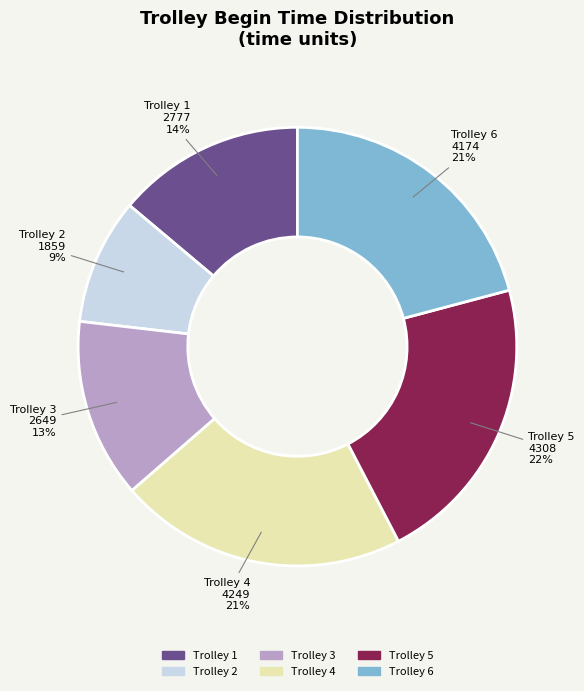

Between Trolley 2 and Trolley 3, which is larger?

Trolley 3